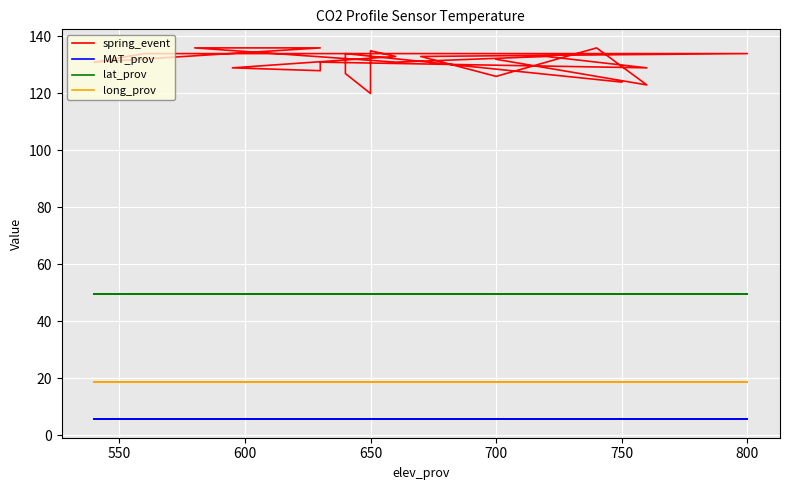

What is the value of the long_prov point at the 5th from the left?

18.9